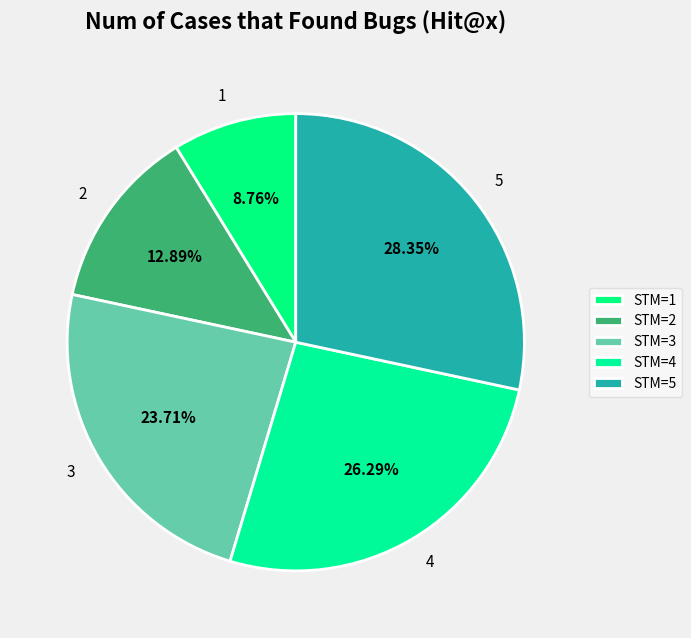

How many slices are in this pie chart?

5